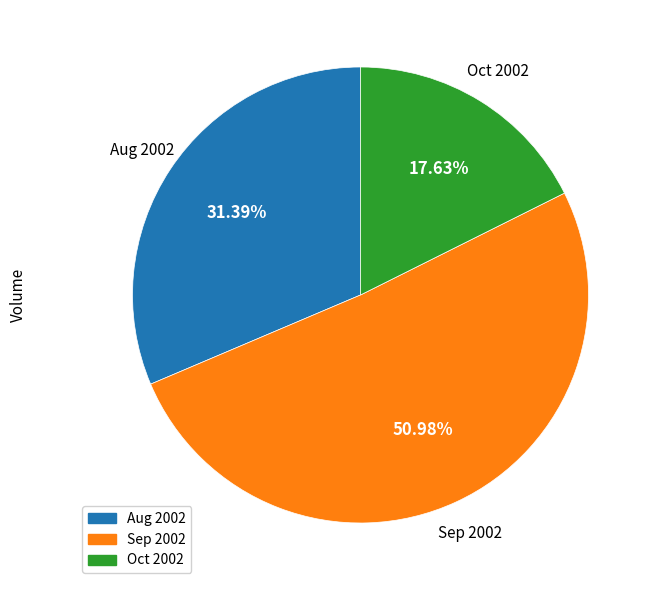

Which has a higher value, Oct 2002 or Sep 2002?

Sep 2002